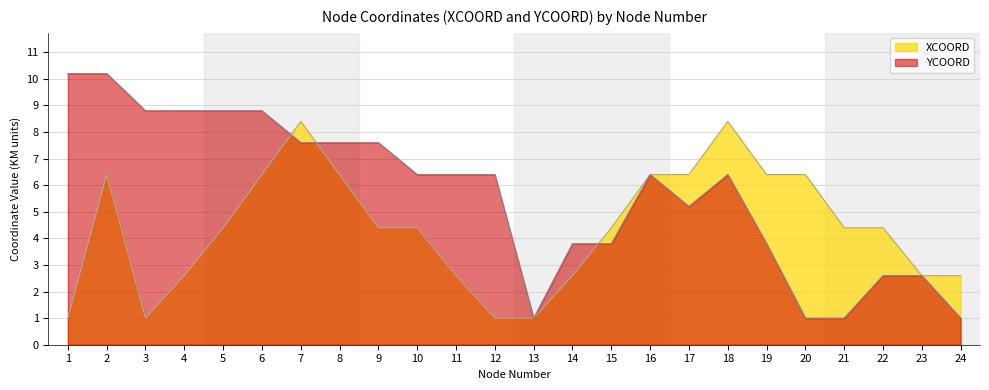

How many values in the YCOORD series exceed 6?

14